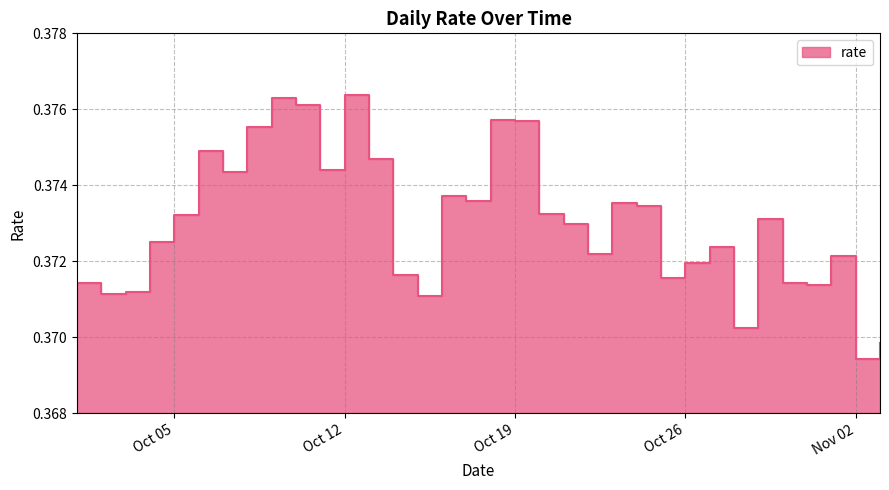

How many categories are shown in the chart?

34